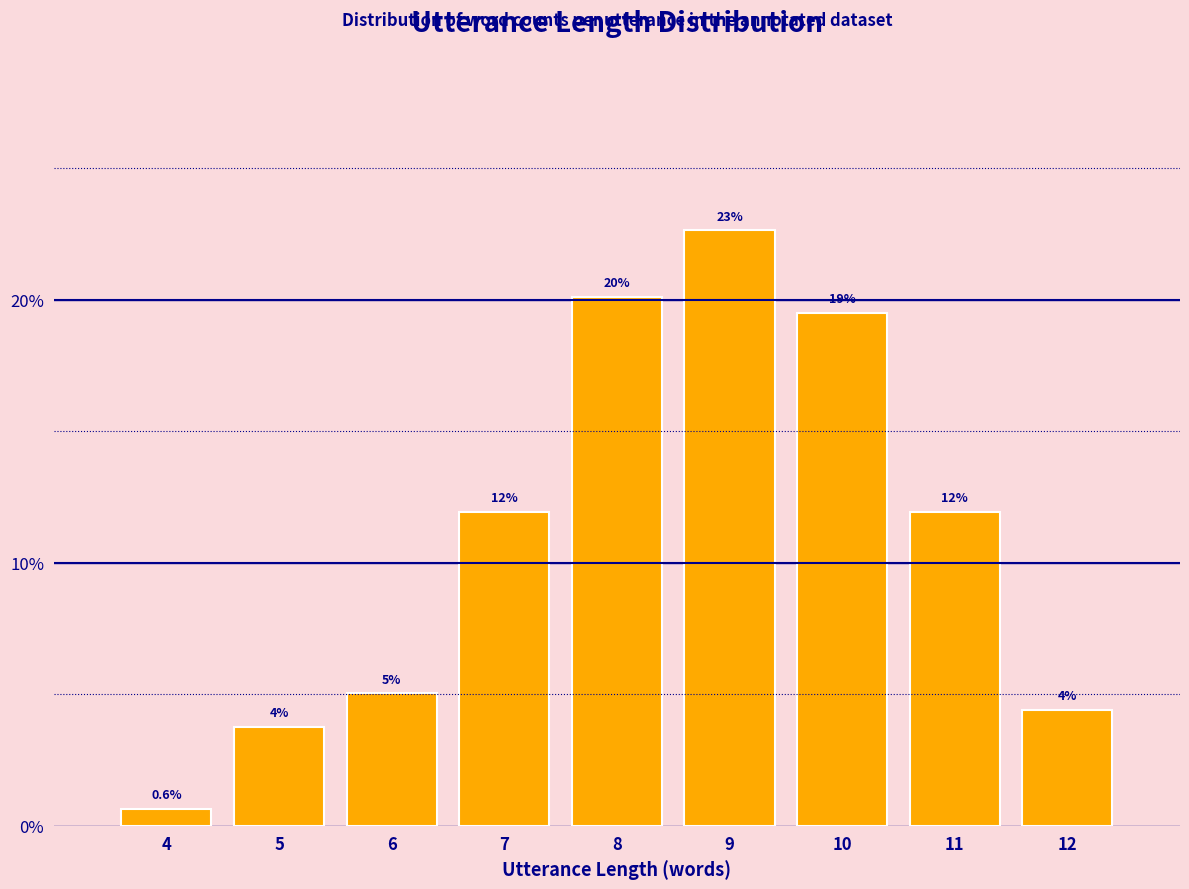

How many bars are there in total?

9